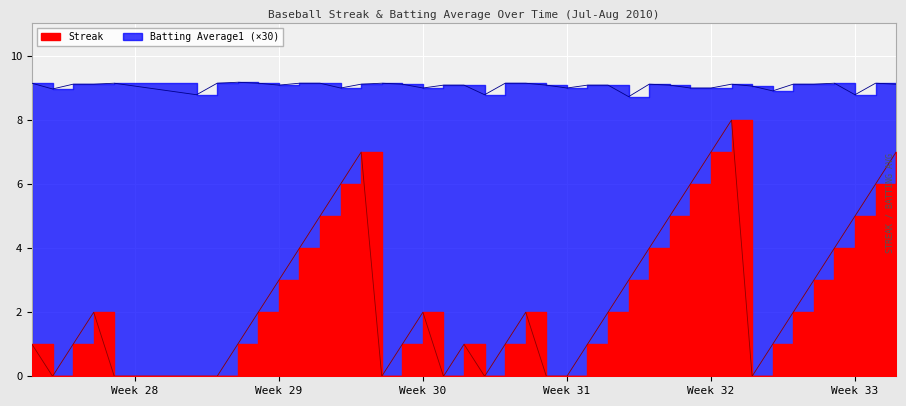

What is the value of the Batting Average1 point at the 21st from the left?

9.2